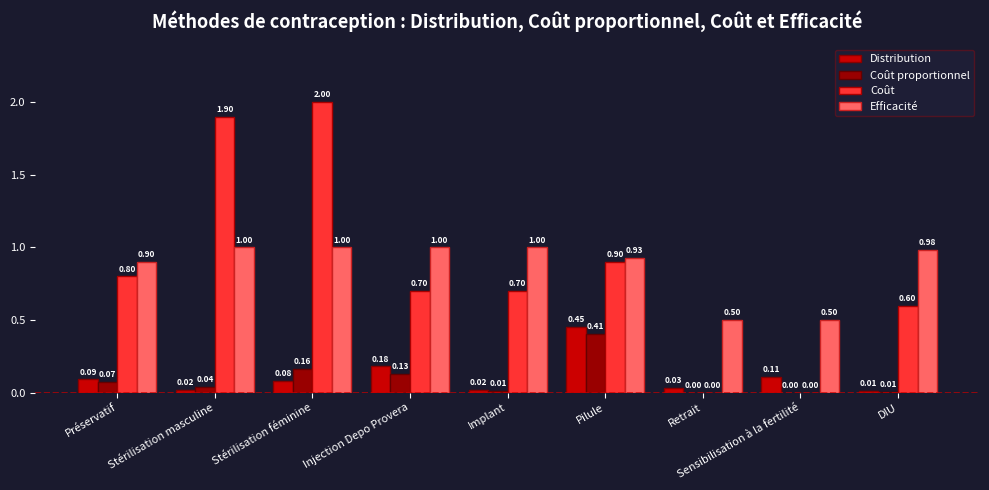

At which category is the sum across all series the highest?

Stérilisation féminine